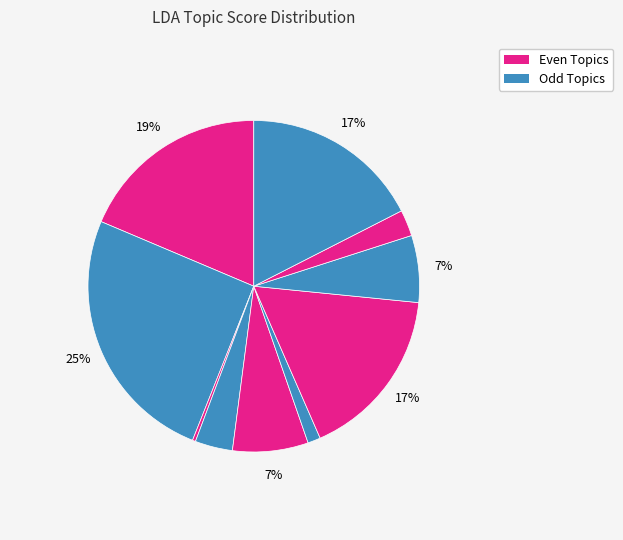

To the nearest percent, what is the difference between the largest and smallest slice percentages?

24%